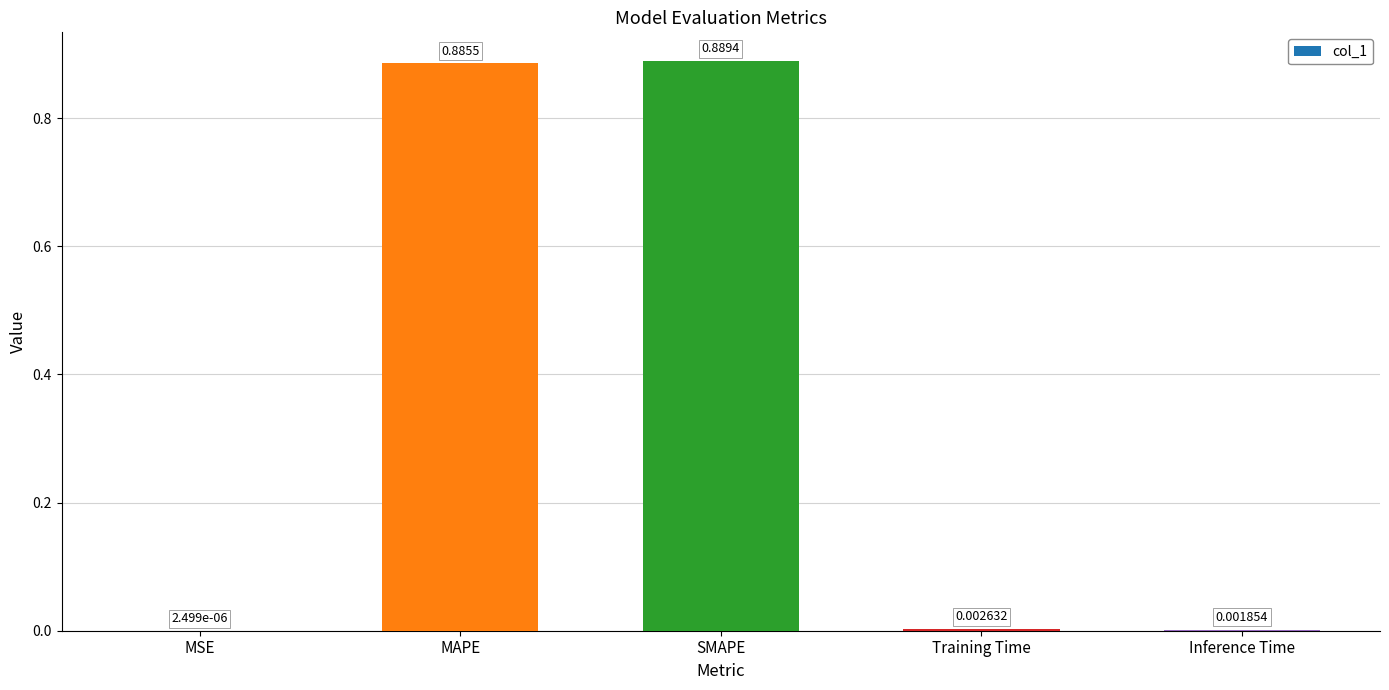

At which label is the value closest to 0?

MSE